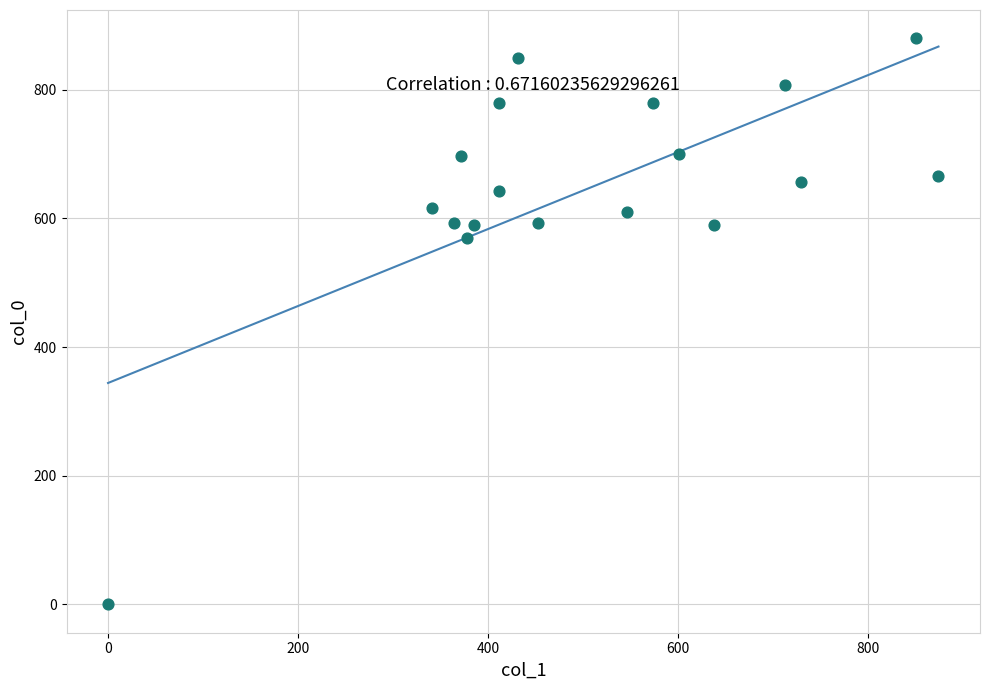

What is the range of X values (max minus min)?

874.1